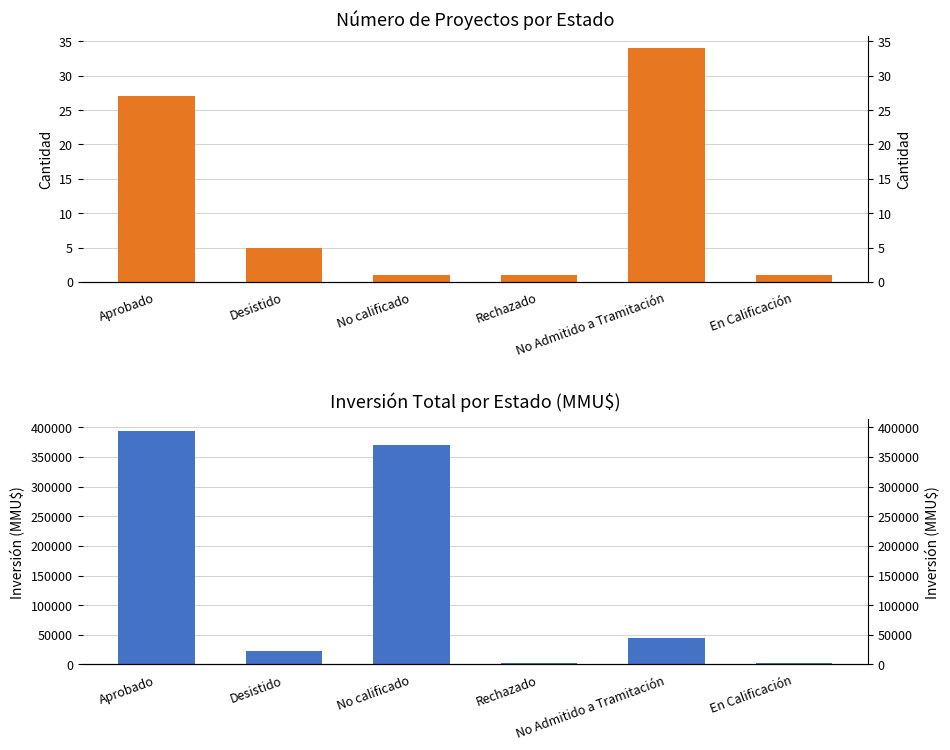

Which series has the largest range (max minus min)?

Inversión Total (MMU$)